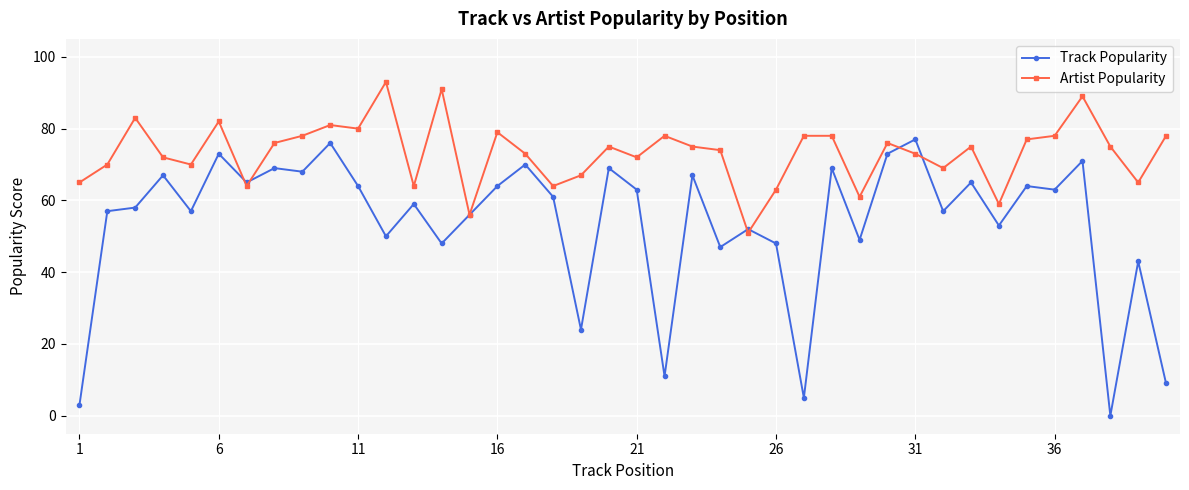

What are all the series names shown in the legend?

Track Popularity, Artist Popularity